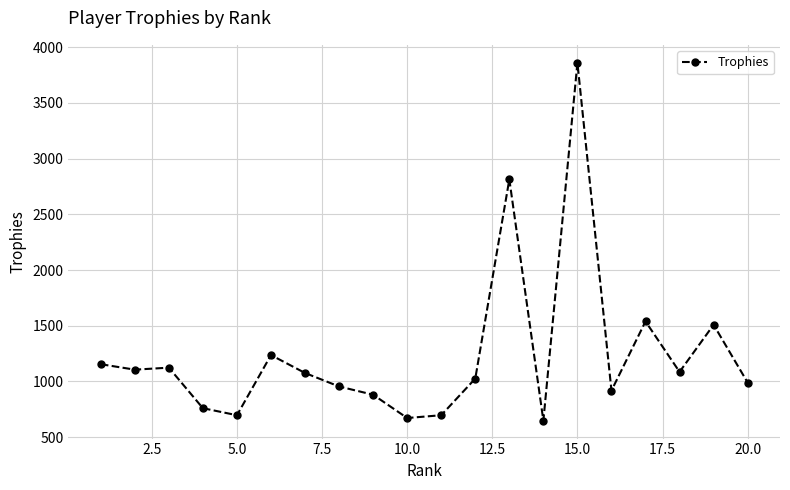

What is the greatest value displayed?

3861